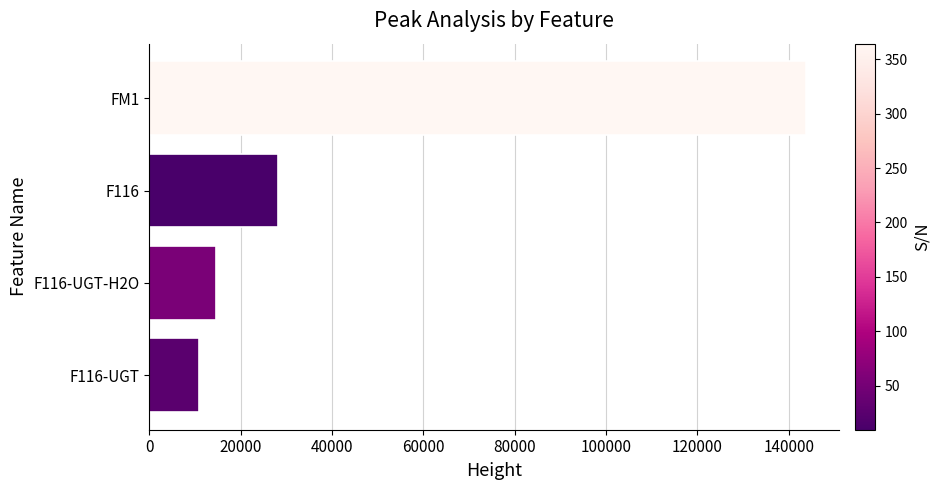

What is the ratio of the value at FM1 to the value at F116-UGT-H2O?

9.9